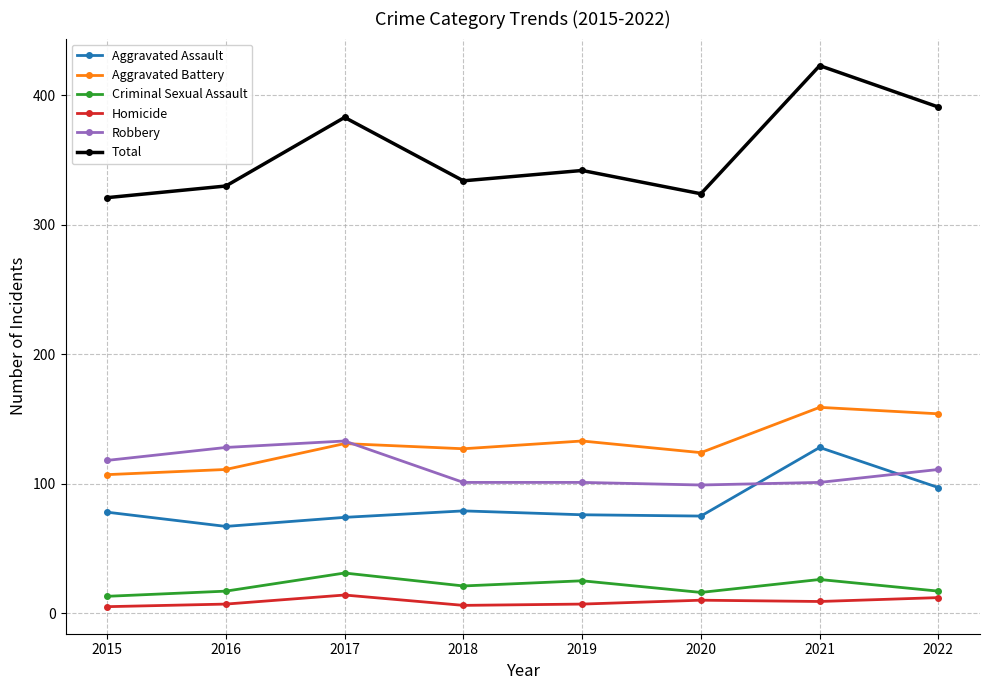

What is the sum of the Homicide values at 2021 and 2019?

16